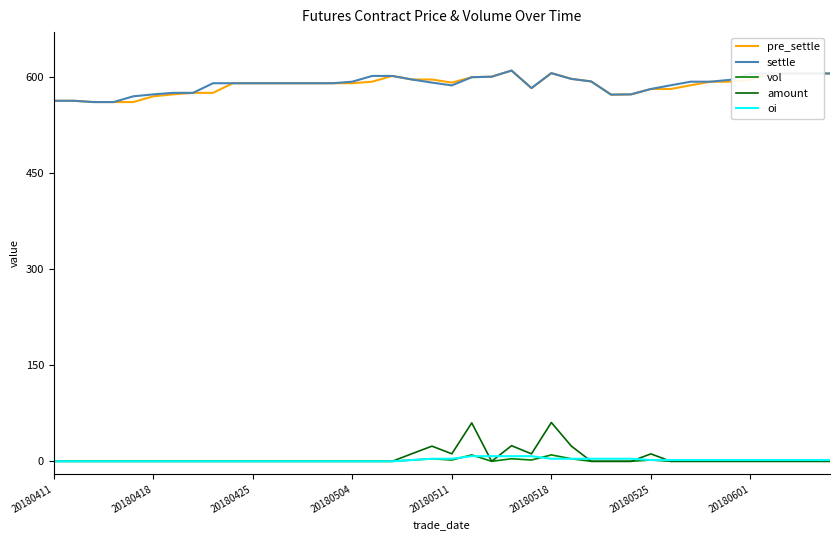

What is the maximum value for pre_settle?

610.0